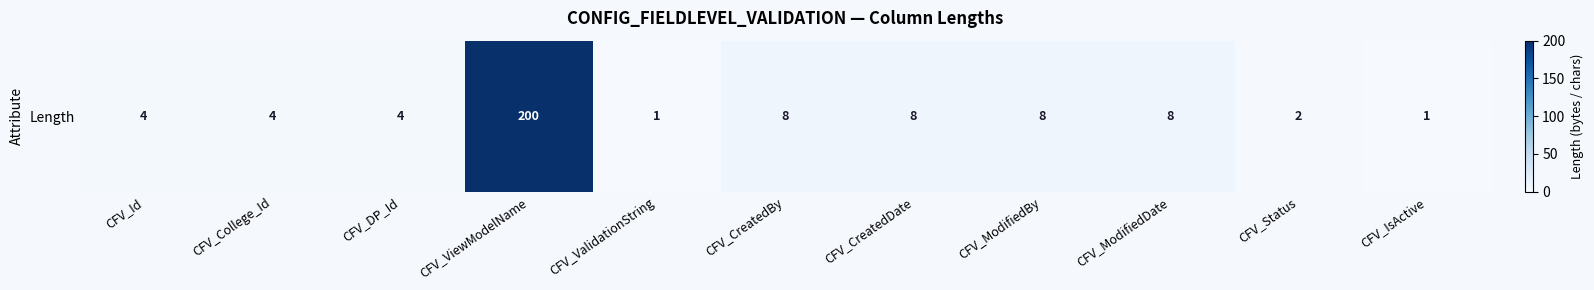

Rank the categories by value from lowest to highest.

CFV_ValidationString, CFV_IsActive, CFV_Status, CFV_Id, CFV_College_Id, CFV_DP_Id, CFV_CreatedBy, CFV_CreatedDate, CFV_ModifiedBy, CFV_ModifiedDate, CFV_ViewModelName